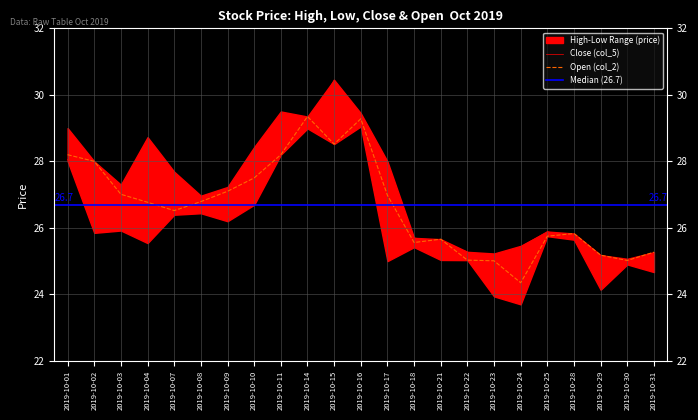

Count the number of categories in the chart.

23